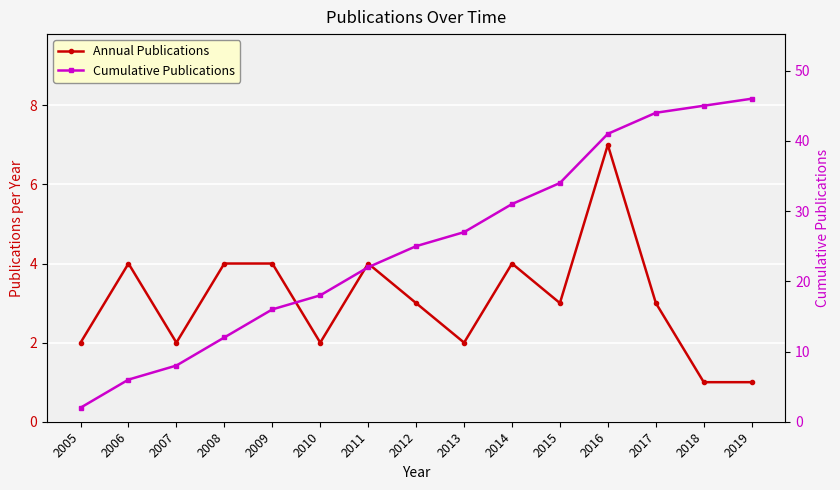

Which series has the largest total across all categories?

Cumulative Publications